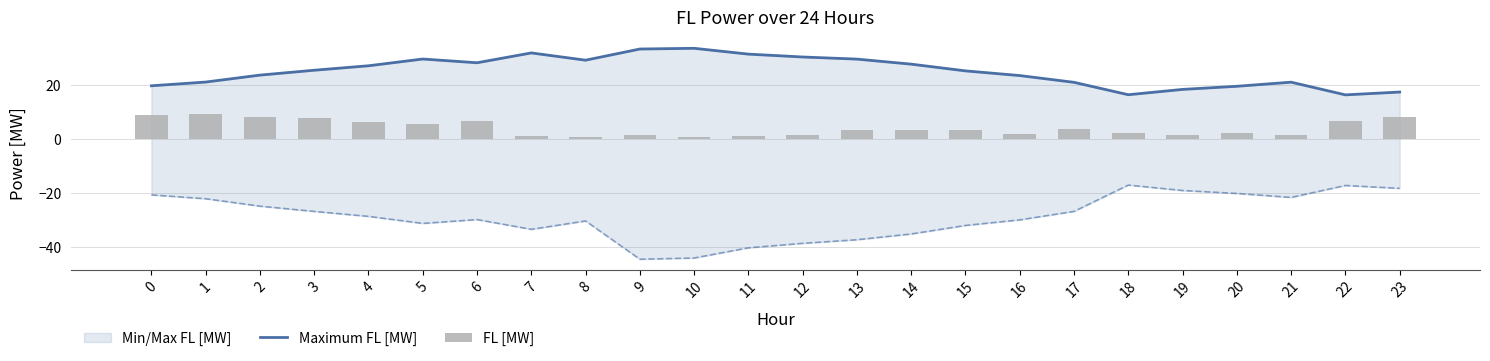

Which series has the widest spread of values?

Maximum FL [MW]